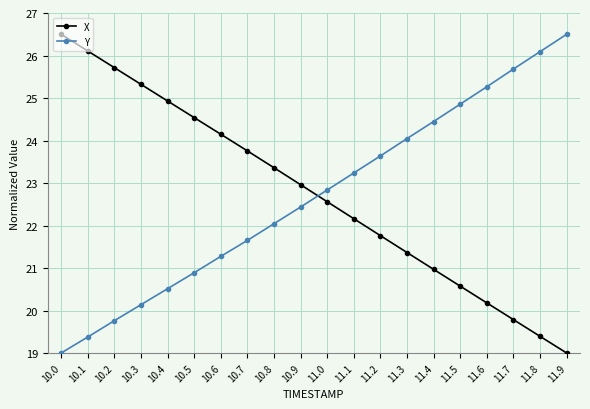

Rank the series at 10.4 from lowest to highest value.

Y, X